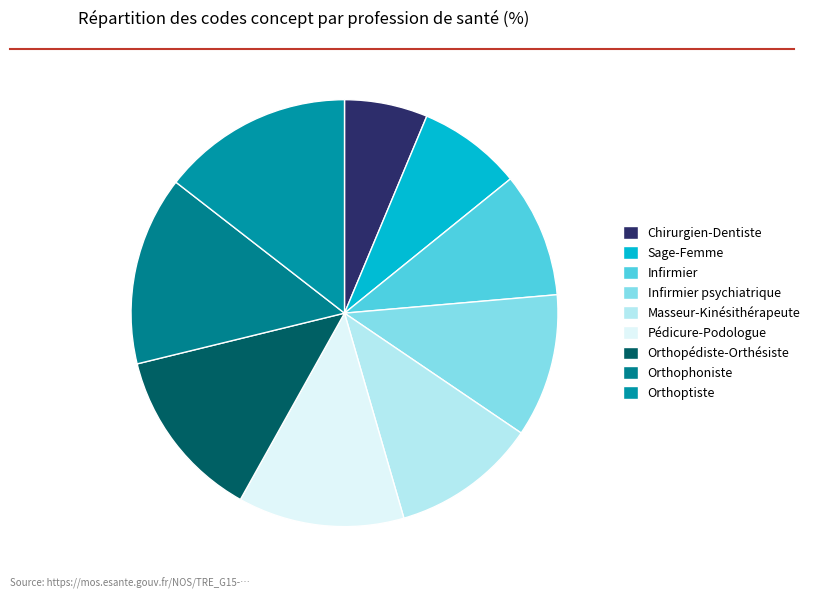

To the nearest percent, what percentage of the pie is Orthopédiste-Orthésiste?

13%